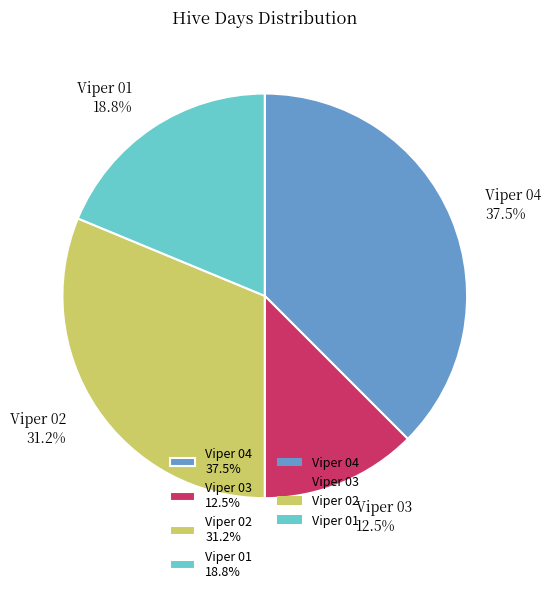

Count the number of slices in the pie.

4